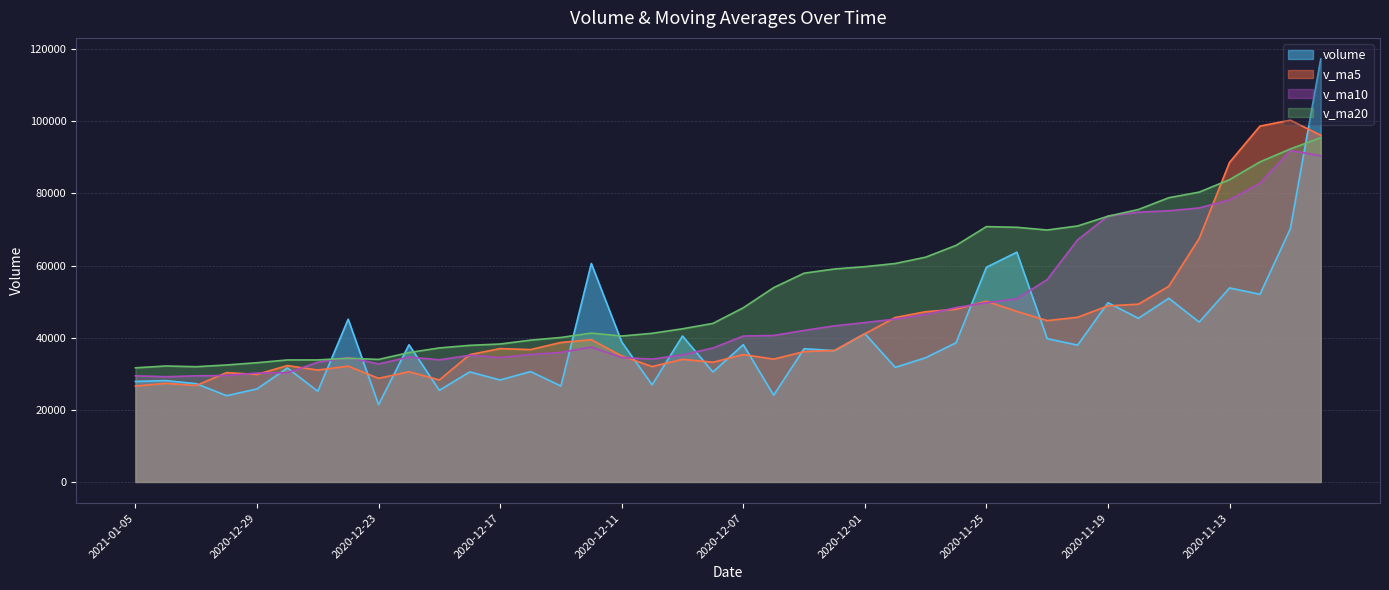

Rank the series by their maximum value, from lowest to highest.

v_ma10, v_ma20, v_ma5, volume